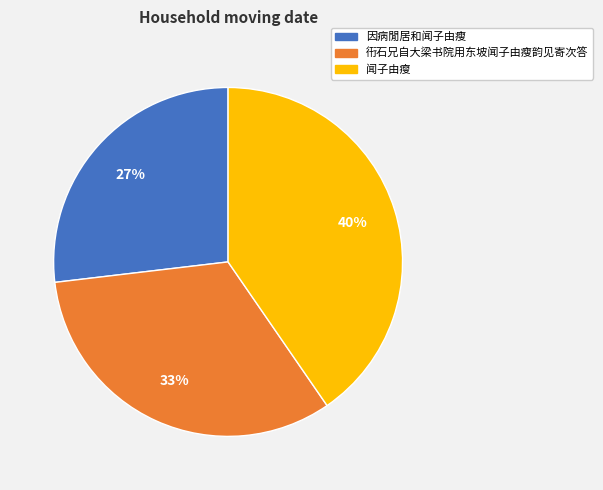

Which slice is the largest?

闻子由瘦